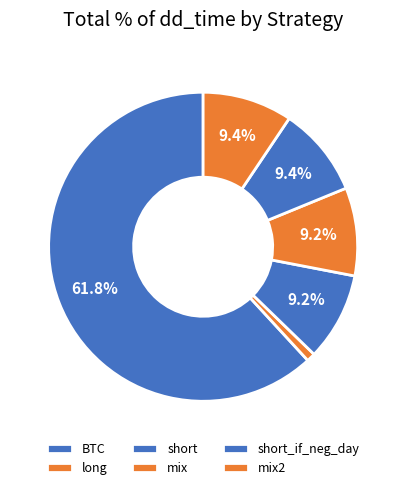

Rank the categories by value from lowest to highest.

long, short, mix, short_if_neg_day, mix2, BTC